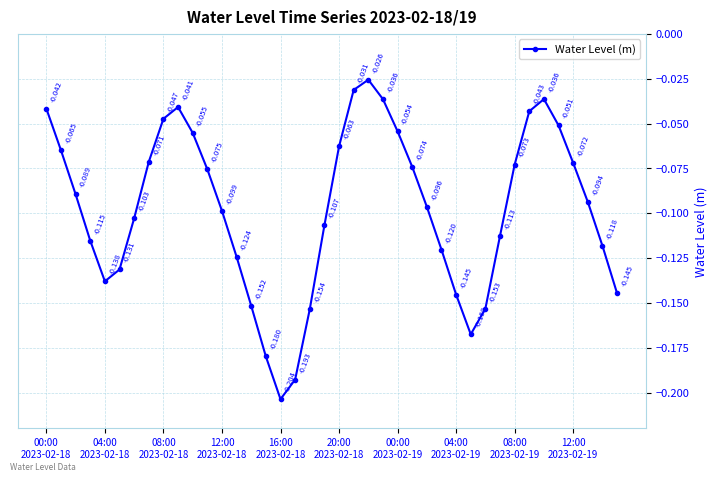

True or false: there are more than 0 points higher than both neighbors.

True